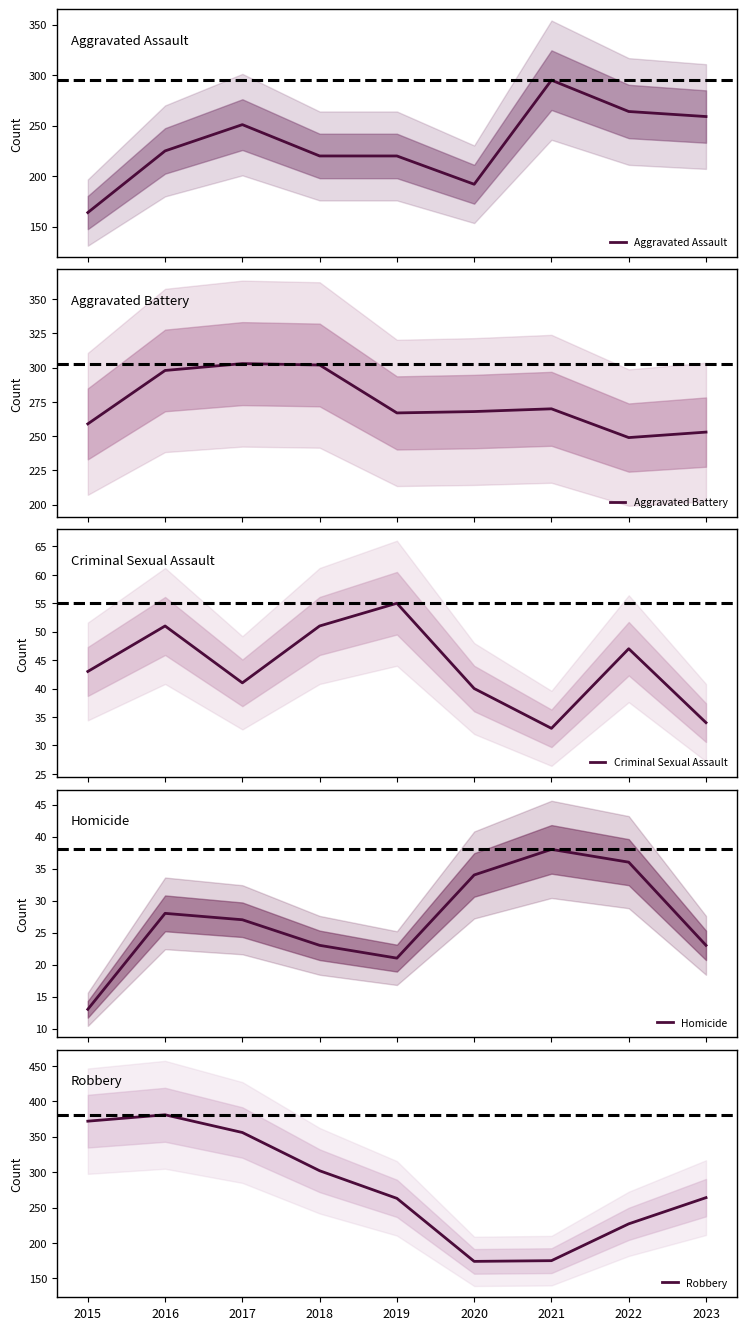

How many intersections are there between Aggravated Assault and Robbery?

2